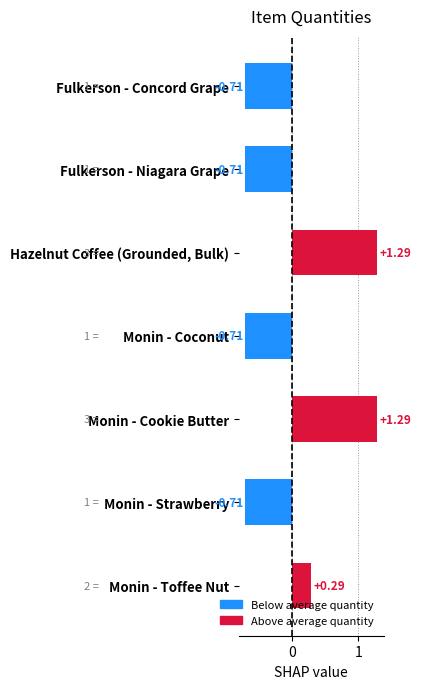

Does the chart contain any negative values?

Yes